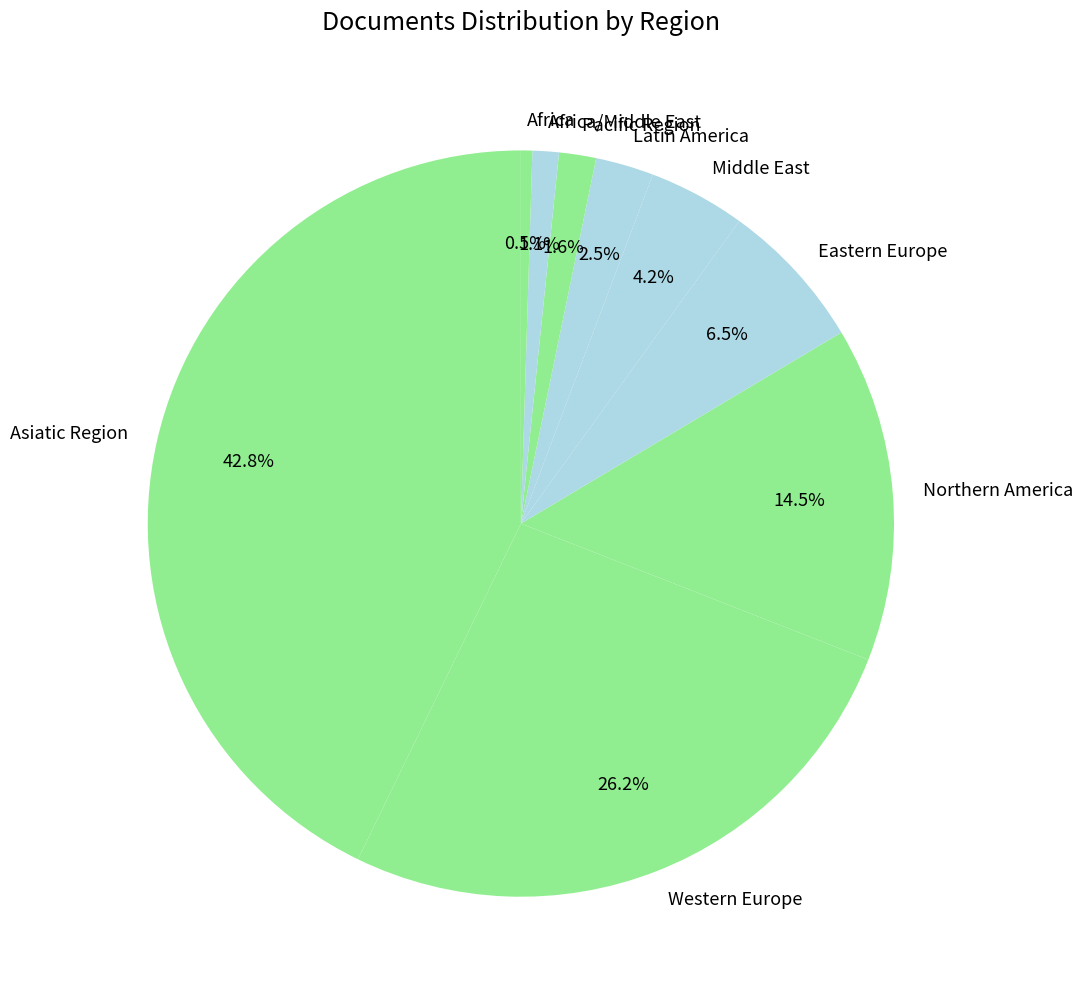

To the nearest percent, what is the difference between the largest and smallest slice percentages?

42%